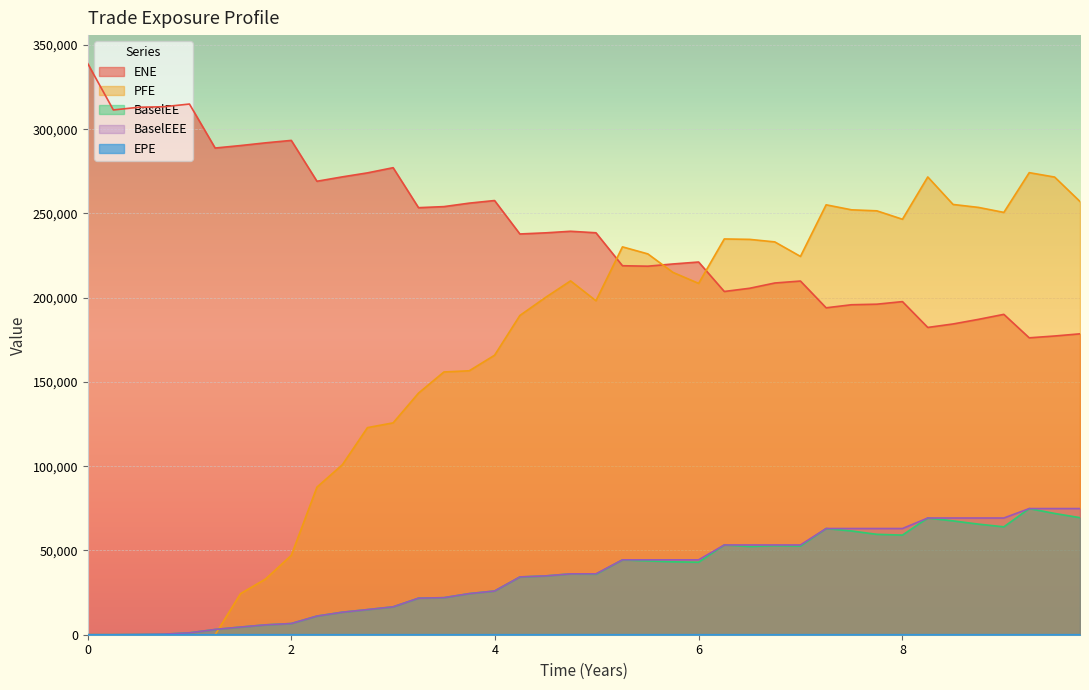

What is the spread (max minus min) of values at 2.25045?

269110.7